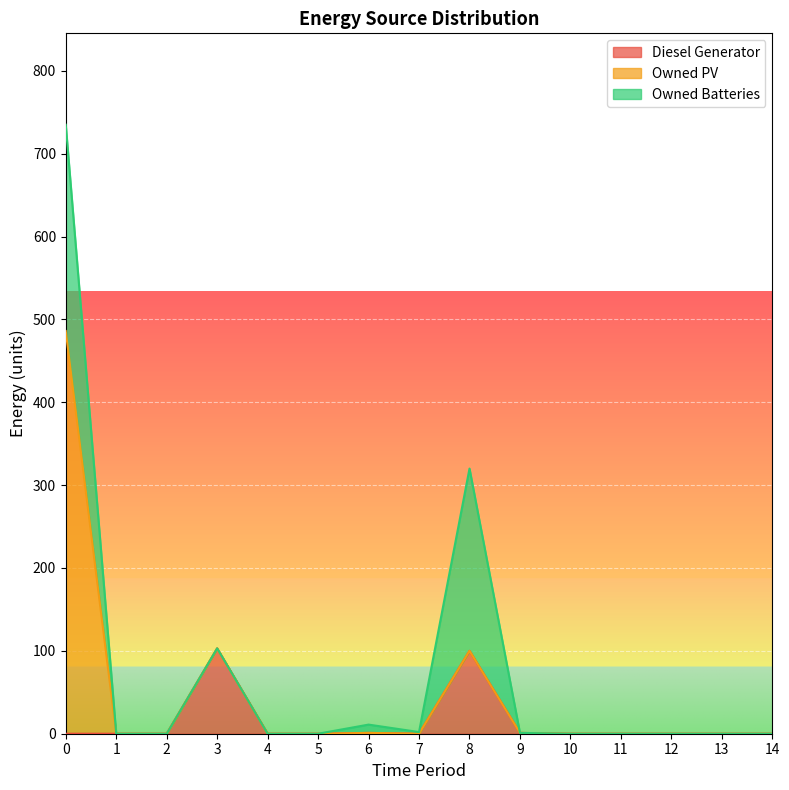

Count the number of data series in this chart.

3